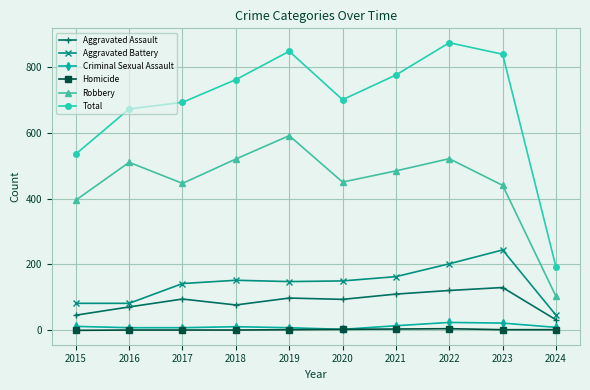

Which category has the highest value in the Robbery series?

2019